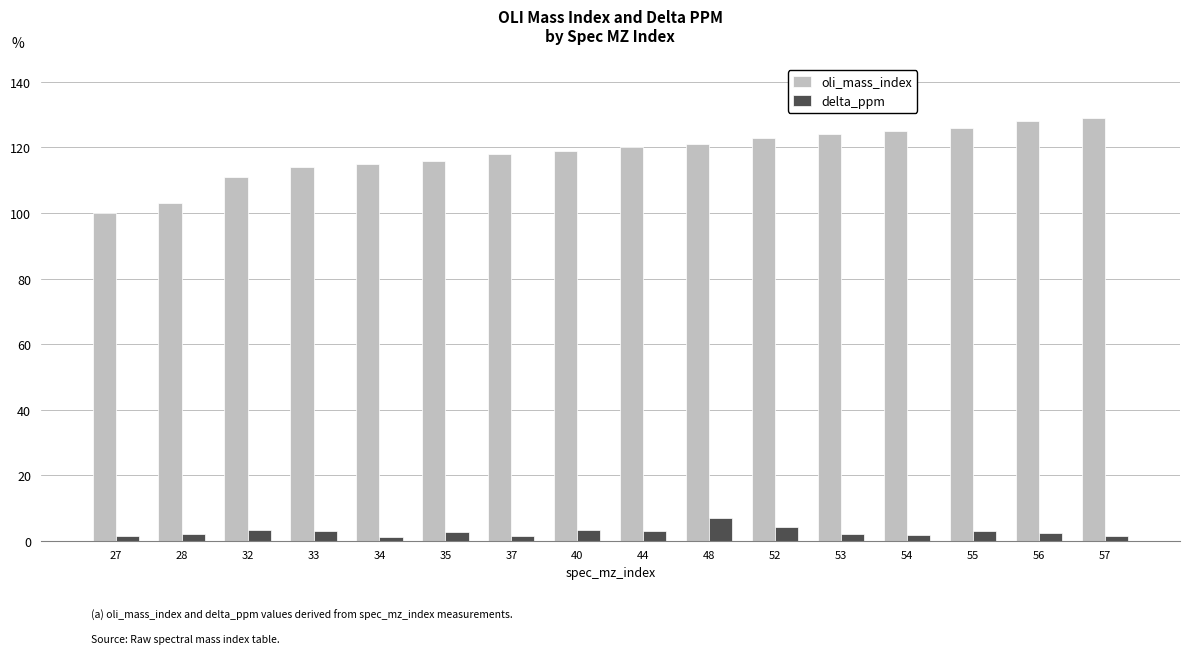

Rank the series by their average value, from highest to lowest.

oli_mass_index, delta_ppm